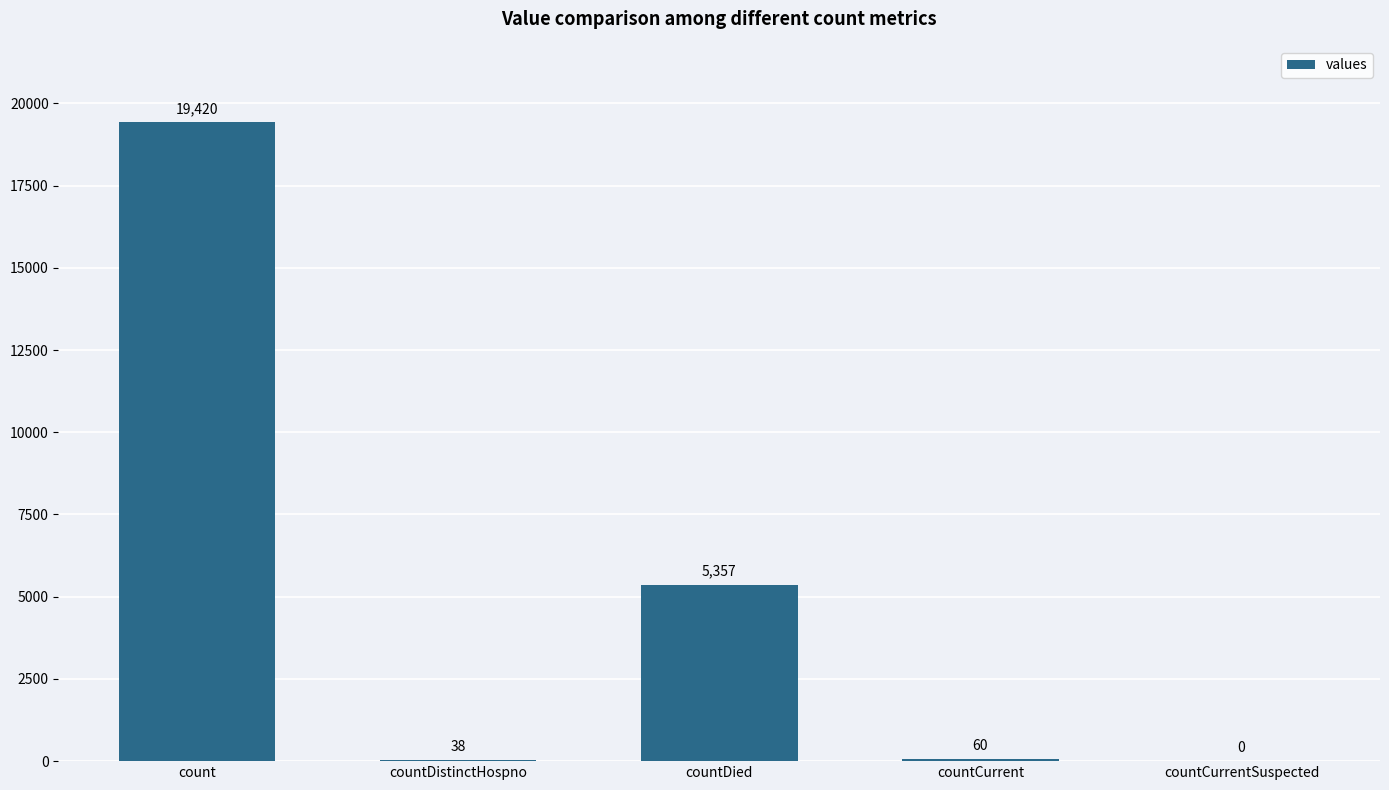

Which category has the highest value across all series?

count